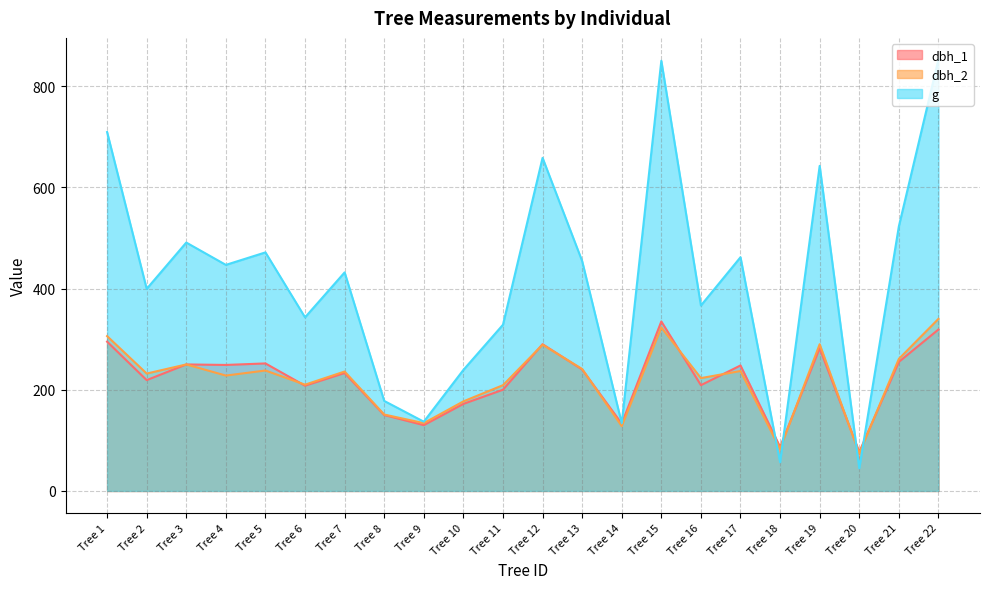

How many lines are shown in the chart?

3